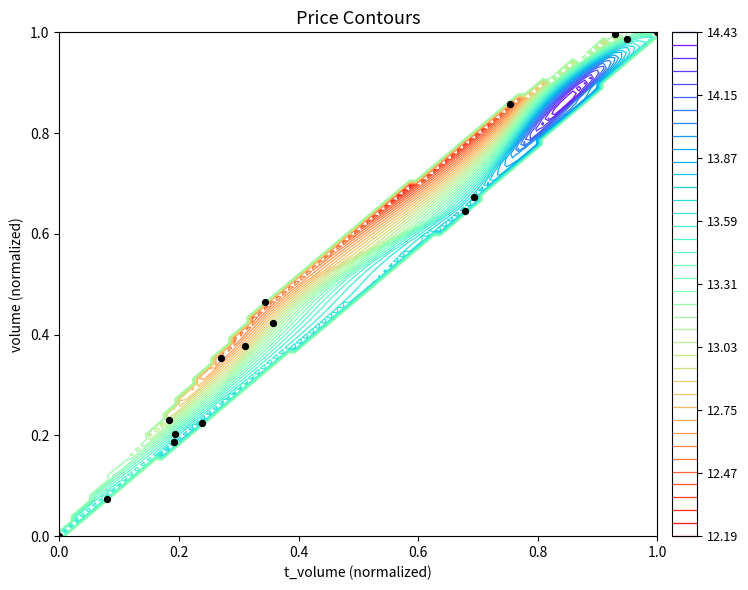

What is the average value?

0.5